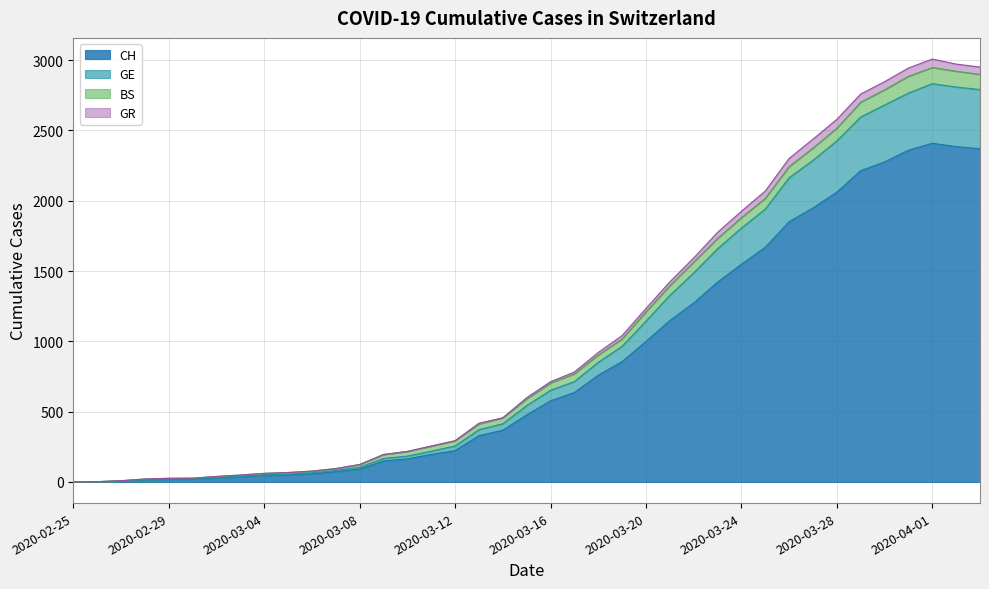

Where does the CH series first go above 477?

2020-03-16